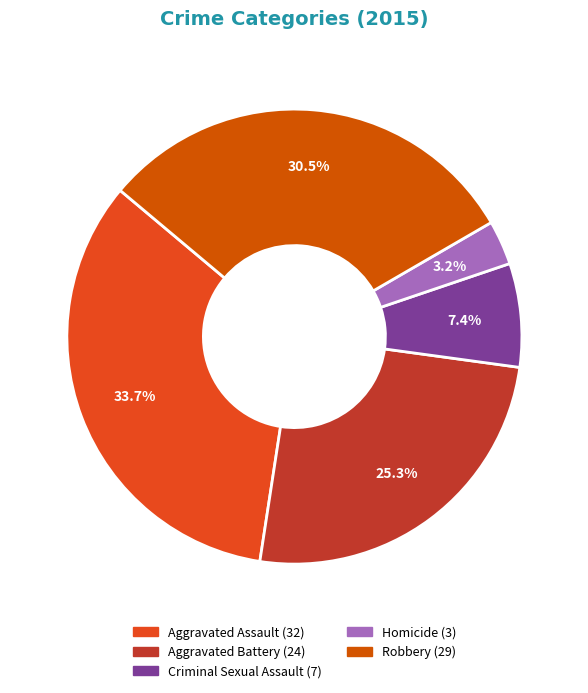

What percentage do Aggravated Assault and Aggravated Battery together represent?

58.9%